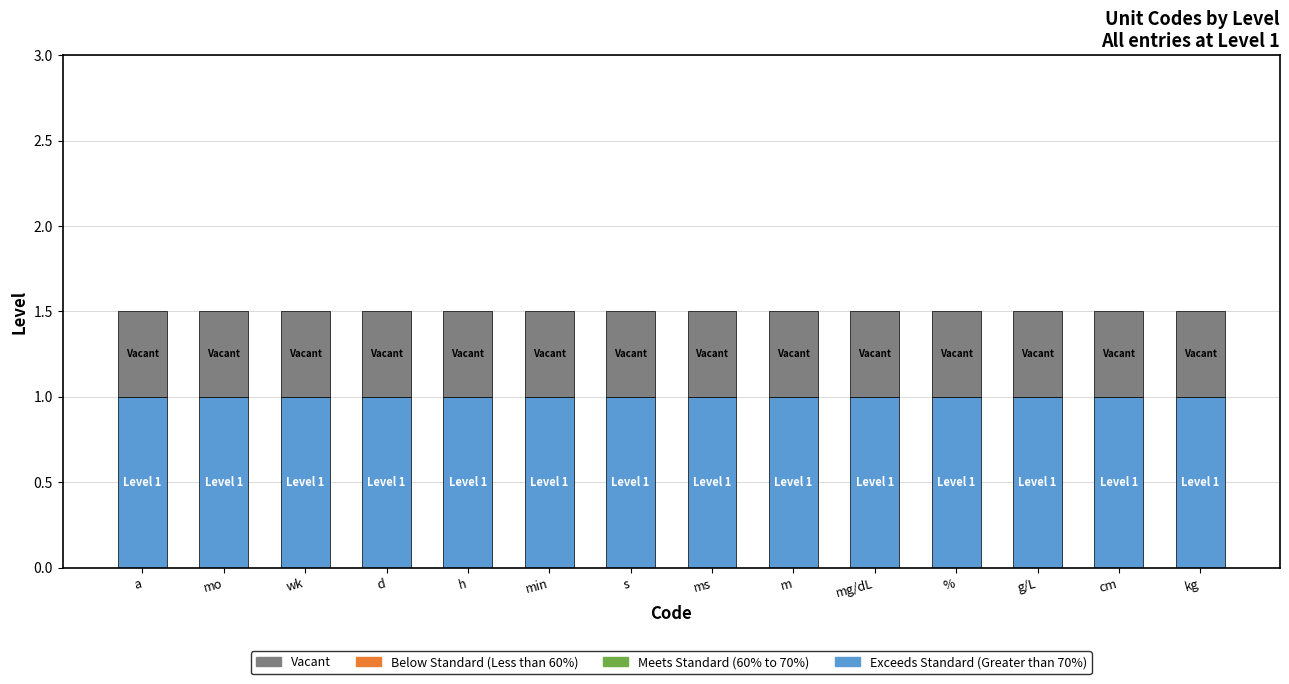

What is the total value across all series at s?

1.5